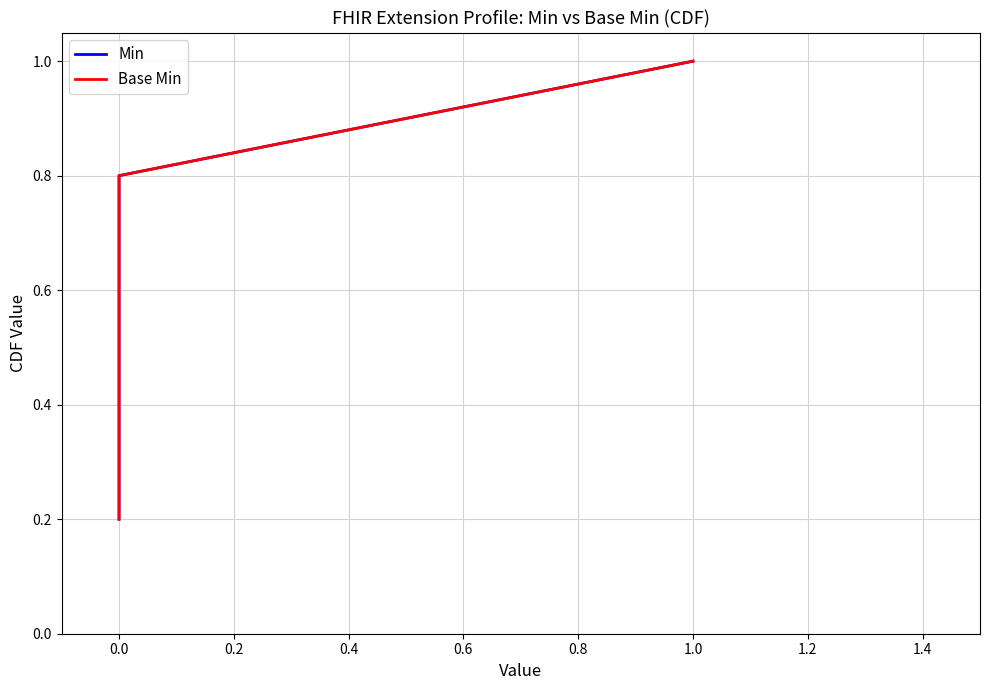

Which series has the largest total across all categories?

Min